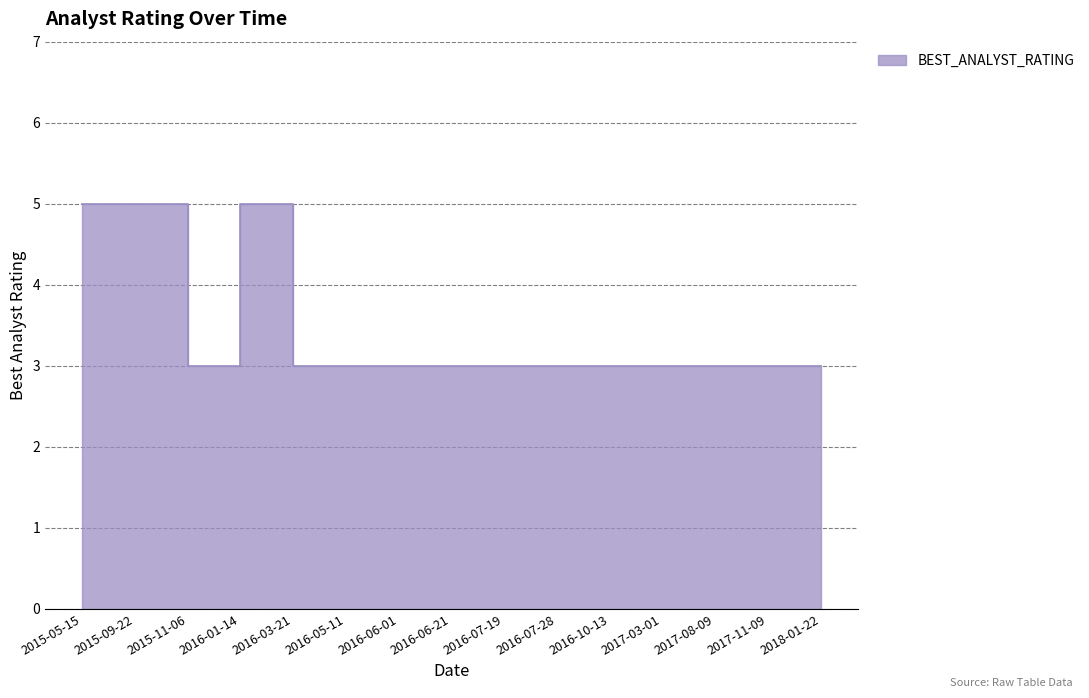

How many lines are shown in the chart?

1